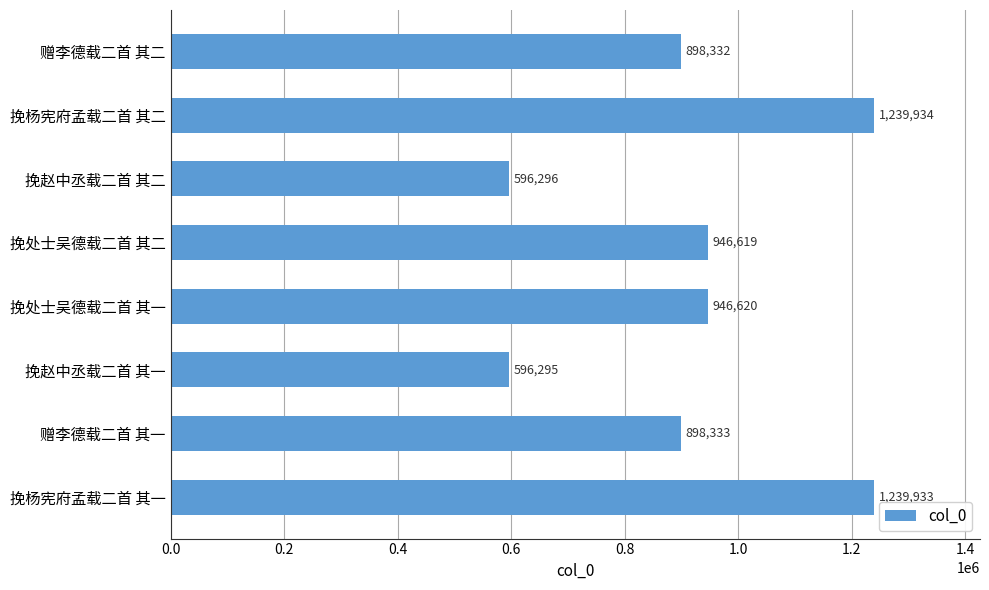

Between 挽赵中丞载二首 其二 and 挽处士吴德载二首 其一, which is larger?

挽处士吴德载二首 其一